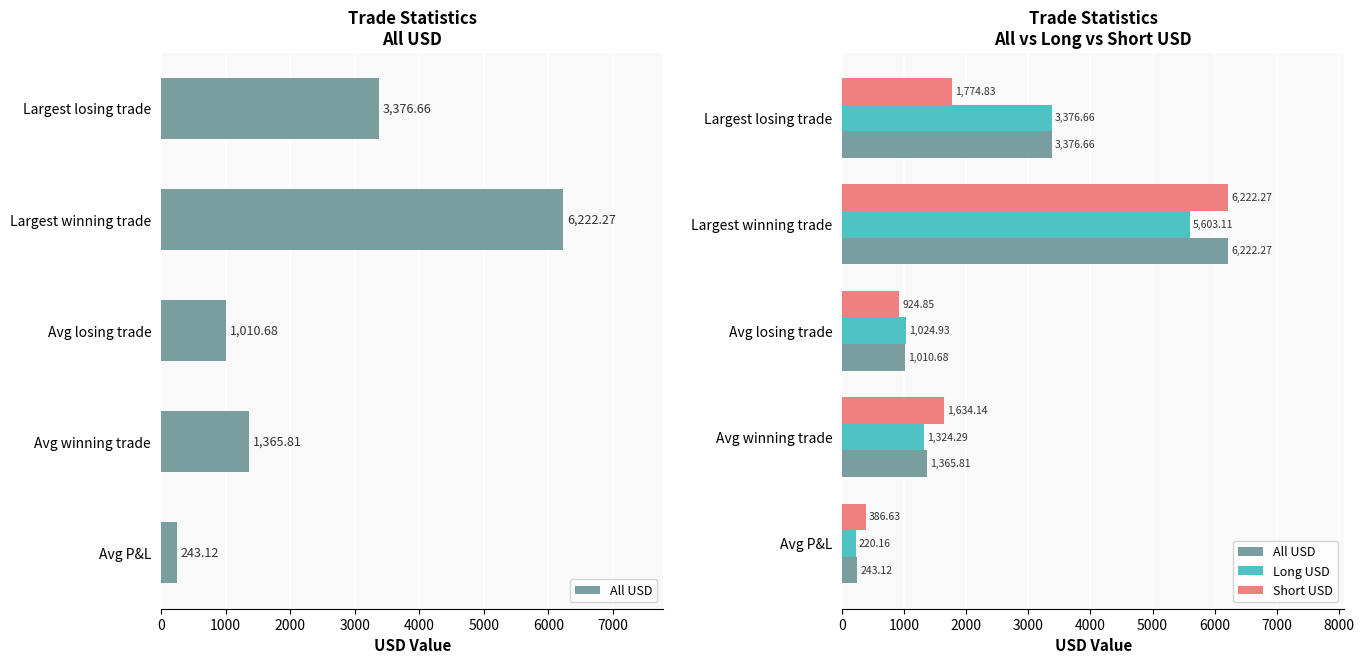

The value of Long USD at Avg P&L is 342.3. True or false?

False